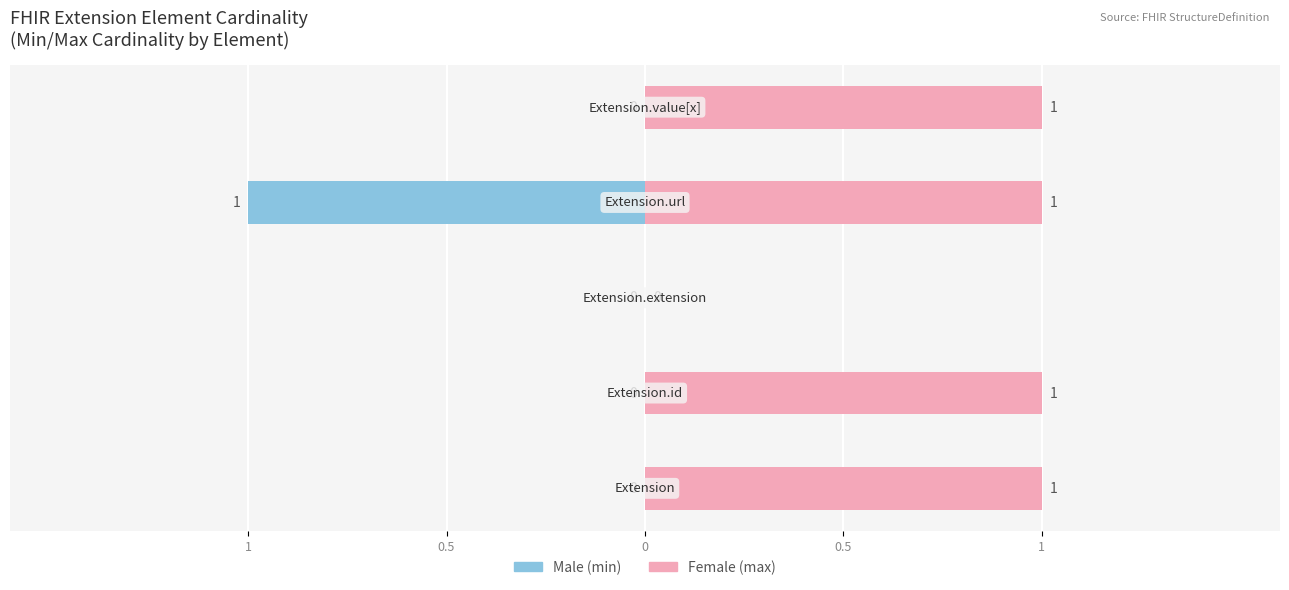

Which has a higher value, 0.5 or 0?

0.5